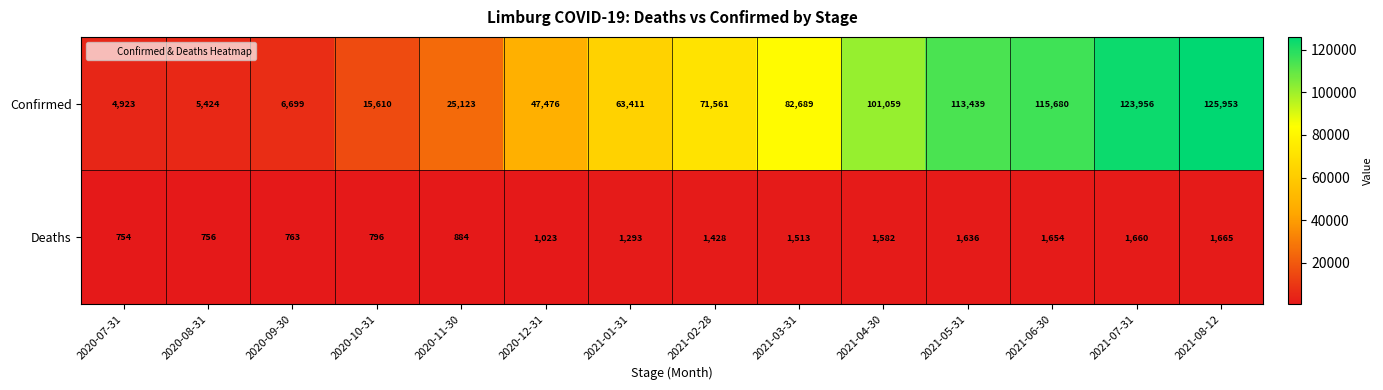

Count the number of categories in the chart.

14